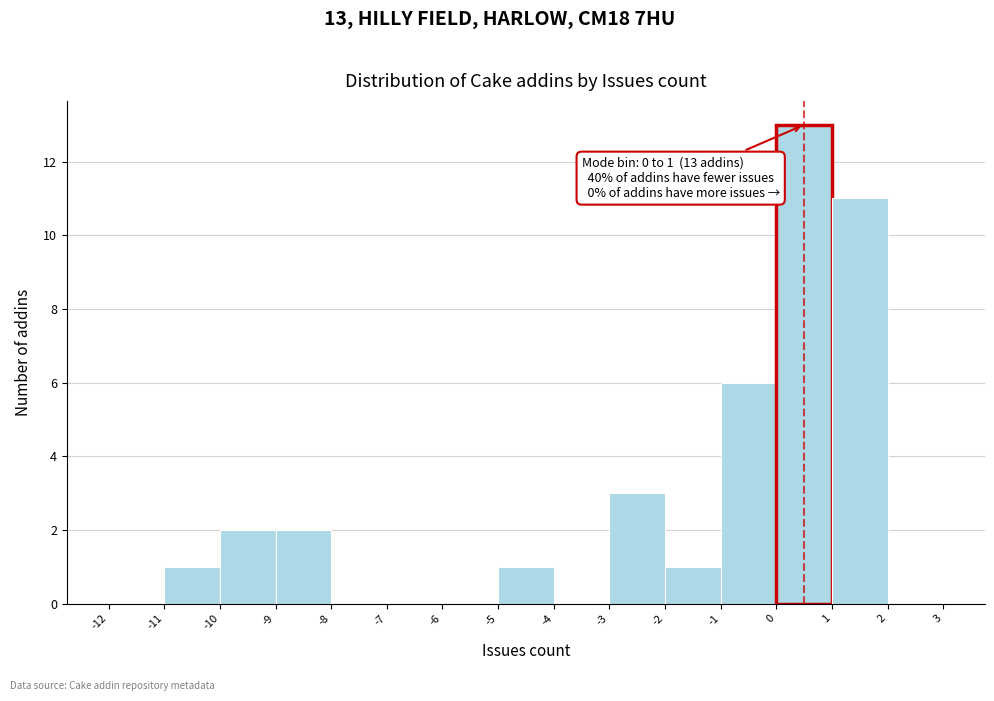

Which range on the x-axis has the tallest bar?

0 to 1